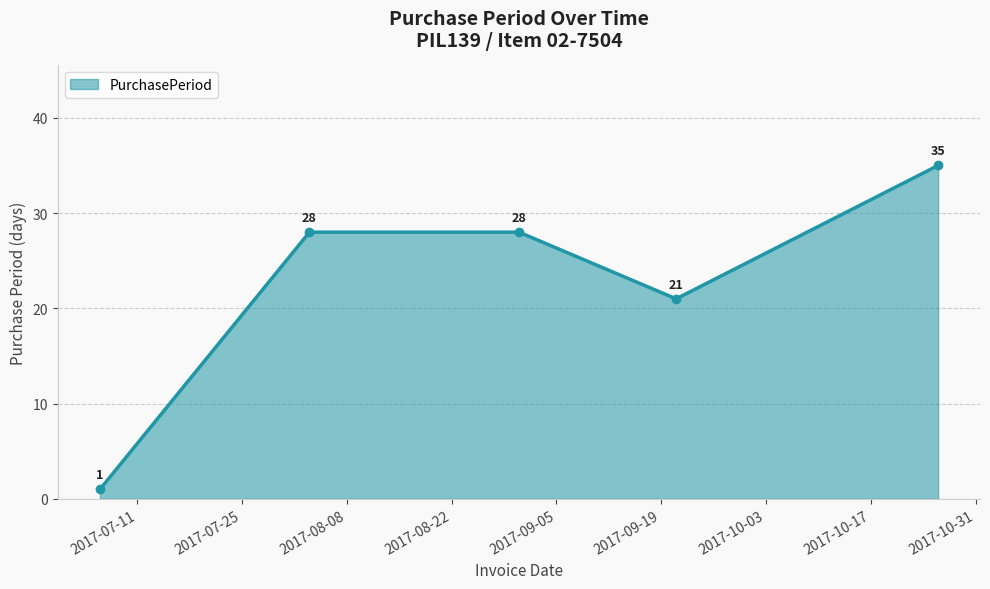

How many lines are shown in the chart?

1